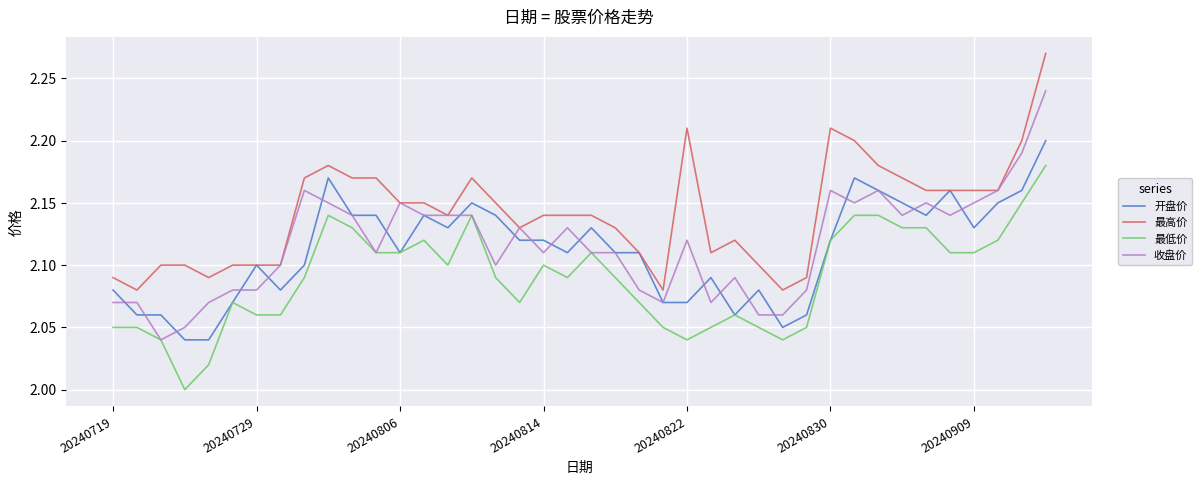

What is the sum of all 开盘价 values?

84.5